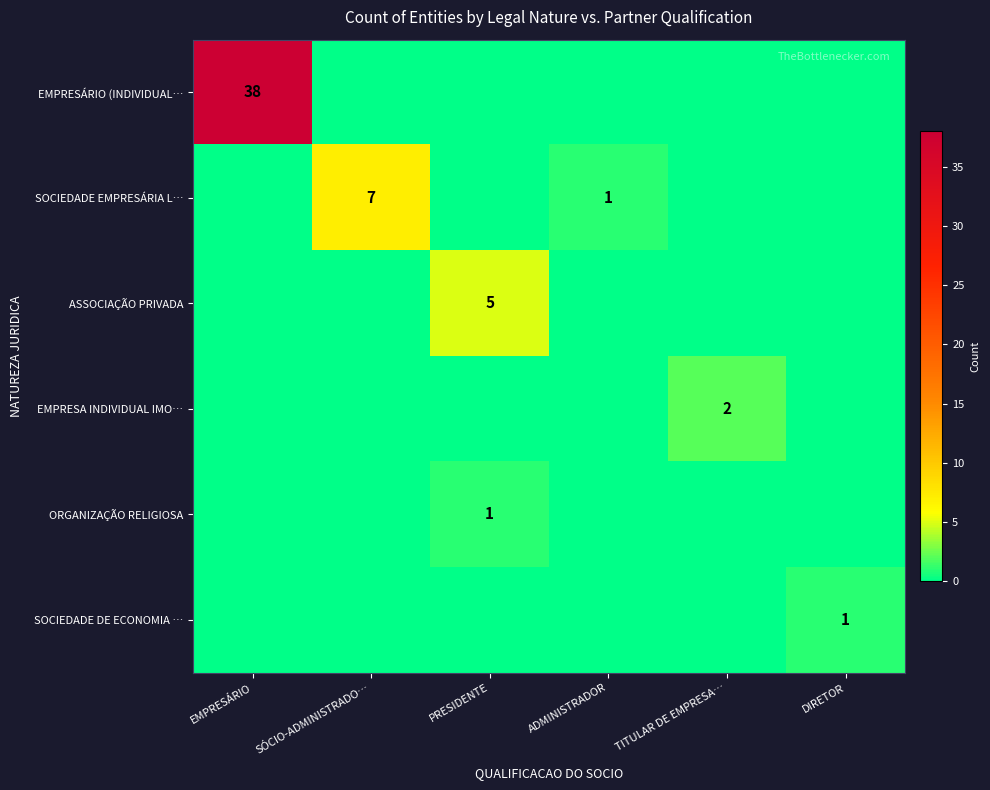

Is it true that EMPRESA INDIVIDUAL IMO… equals 3 at TITULAR DE EMPRESA…?

False